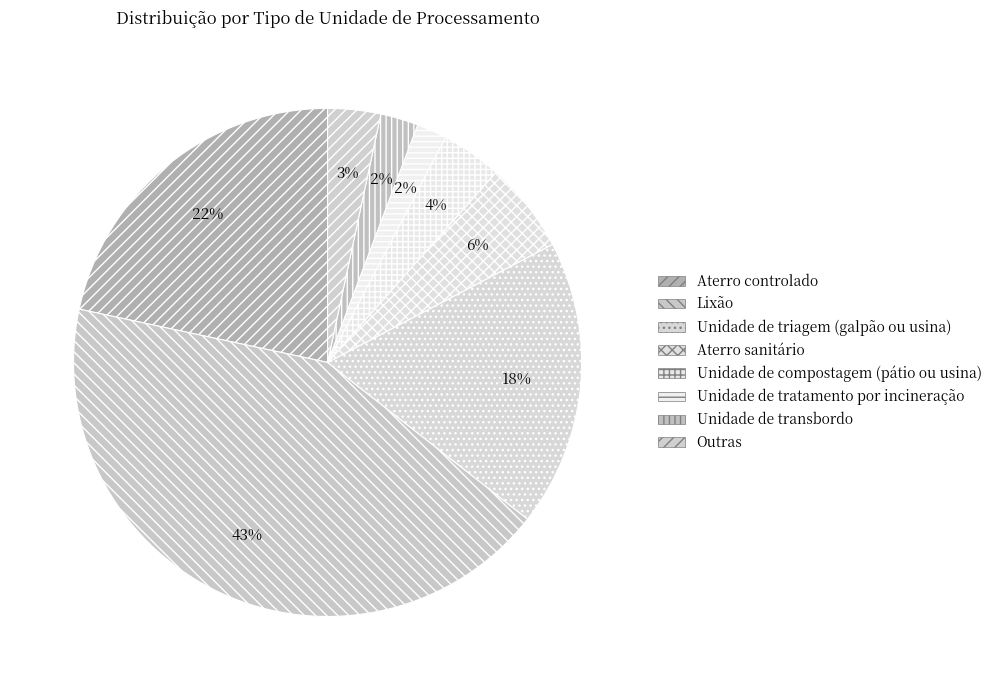

Count the number of slices in the pie.

8